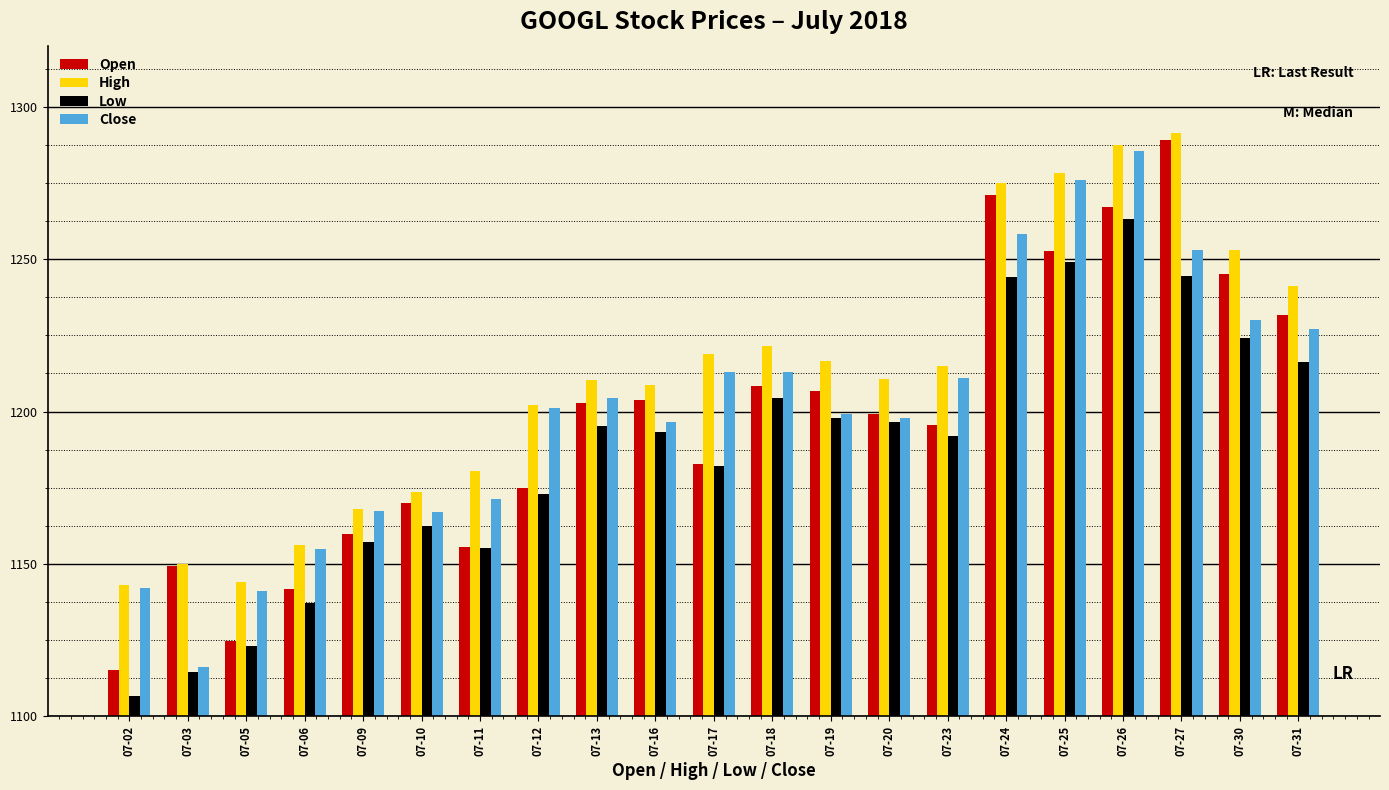

Which label corresponds to the largest value in the chart?

07-27